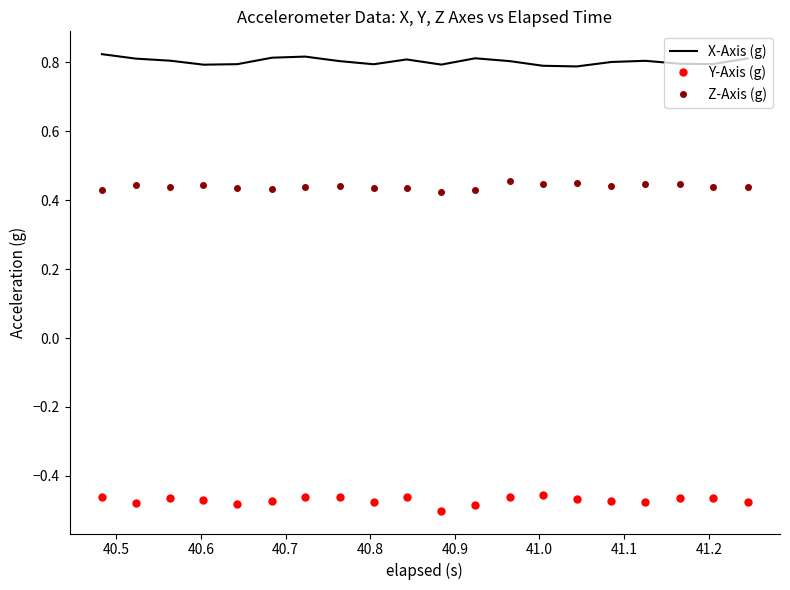

True or false: Z-Axis (g) has more than 1 points higher than both neighbors.

True